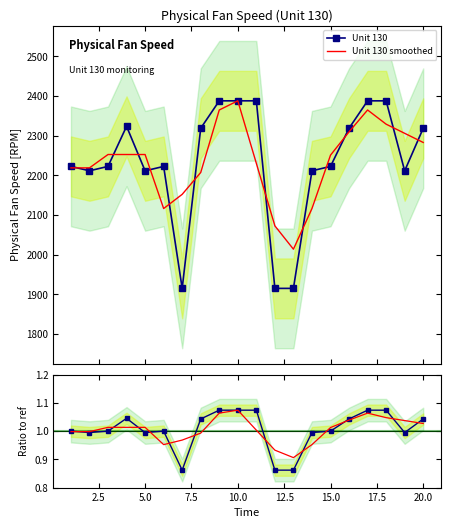

Which series has the widest spread of values?

Unit 130